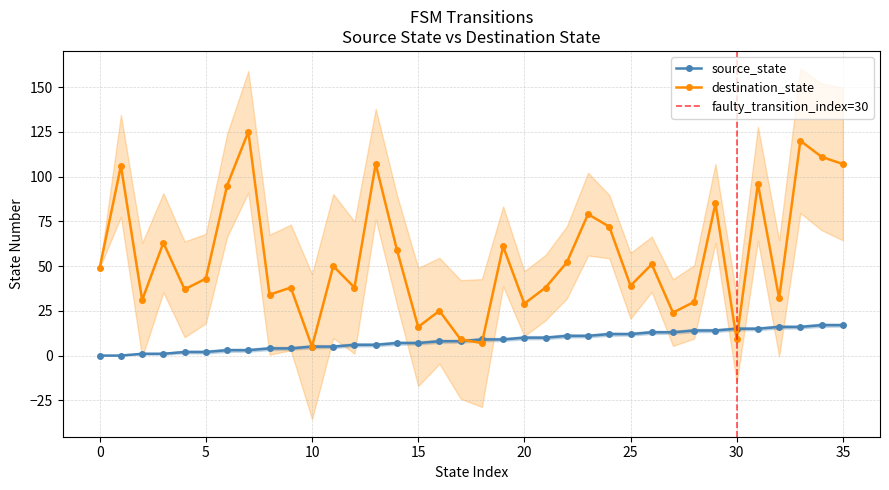

What is the value of the destination_state point at the 15th from the left?

59